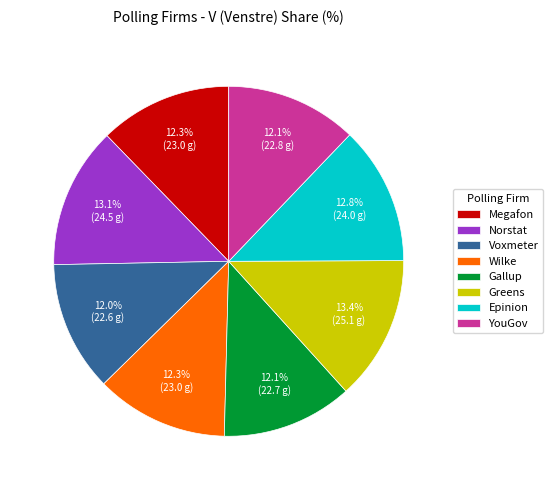

To the nearest percent, what percentage of the pie is Gallup?

12%